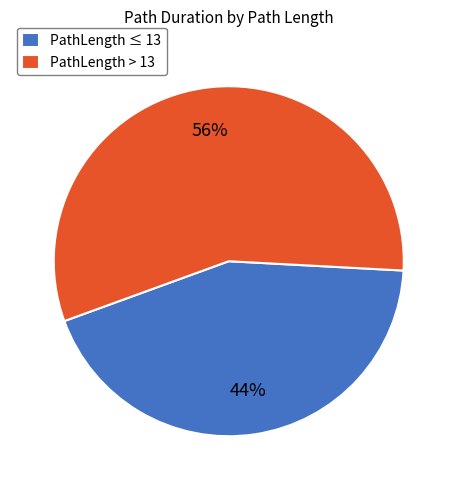

Is there any slice that represents more than half of the pie?

Yes